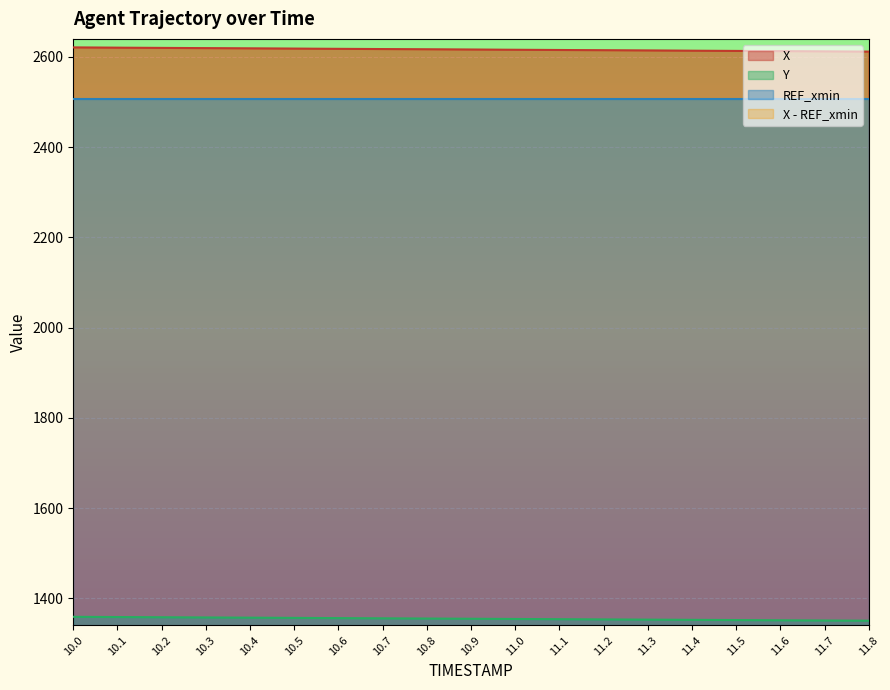

What is the minimum value for Y?

1350.3